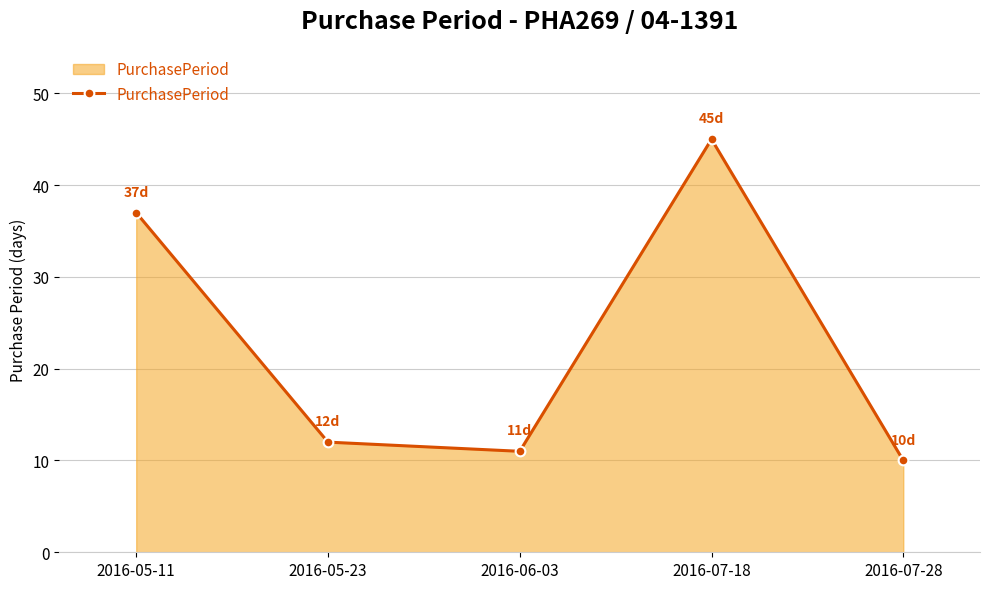

What position from the left is 2016-07-18?

4